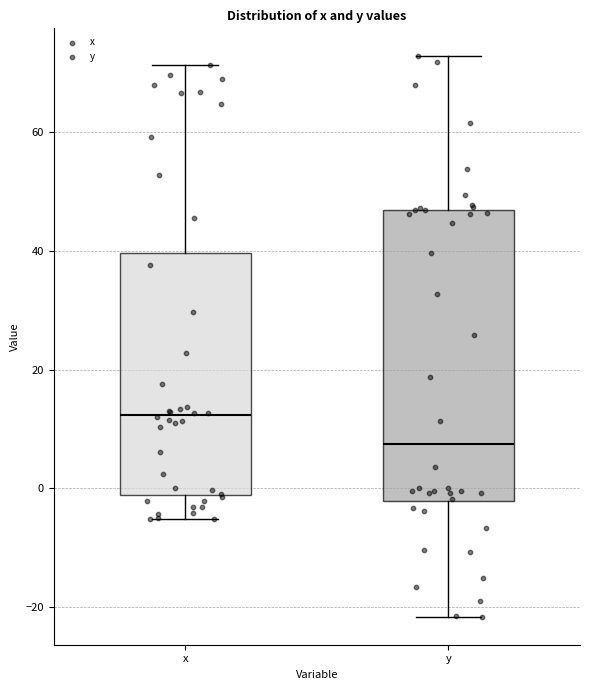

Where does the upper whisker of the box for x end on the y-axis? The values are not printed on the chart, so give them approximately, as read against the axis.

72